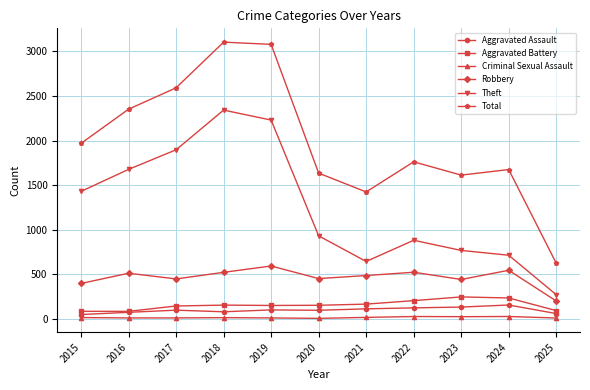

Rank the series by their maximum value, from lowest to highest.

Criminal Sexual Assault, Aggravated Assault, Aggravated Battery, Robbery, Theft, Total